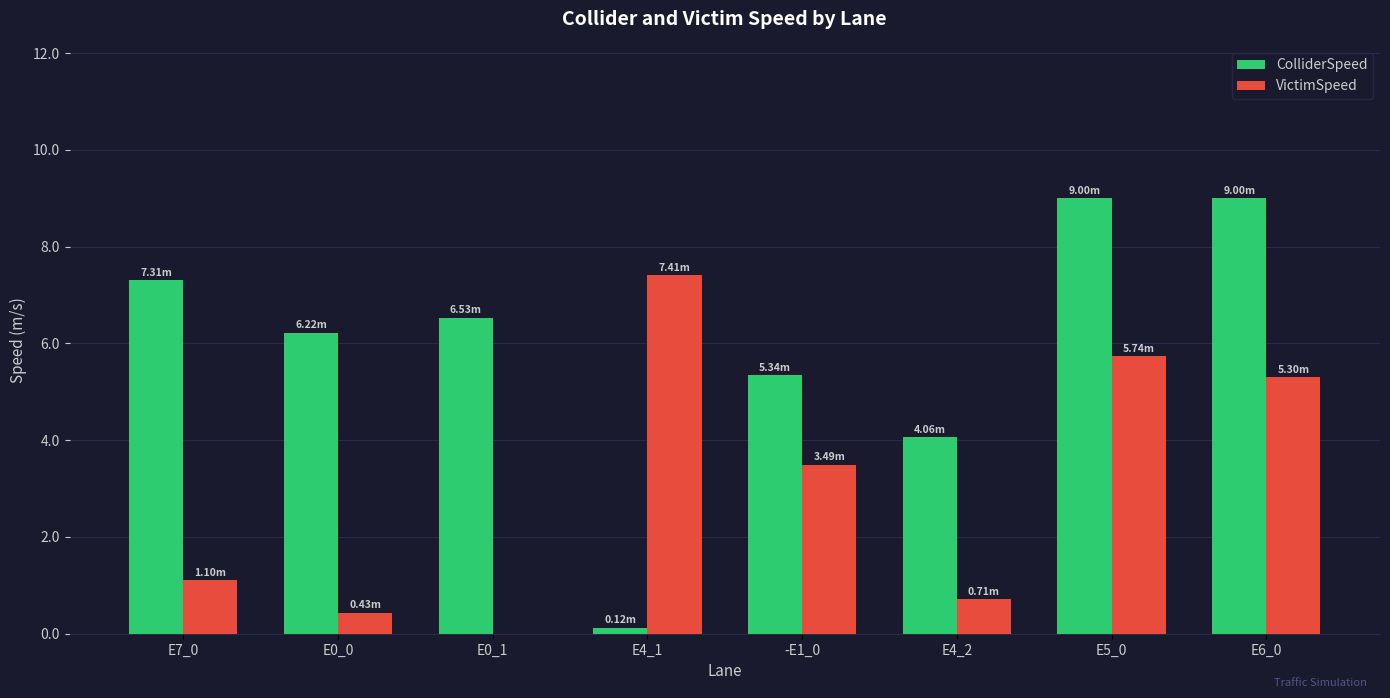

At which label is VictimSpeed closest to 3?

-E1_0